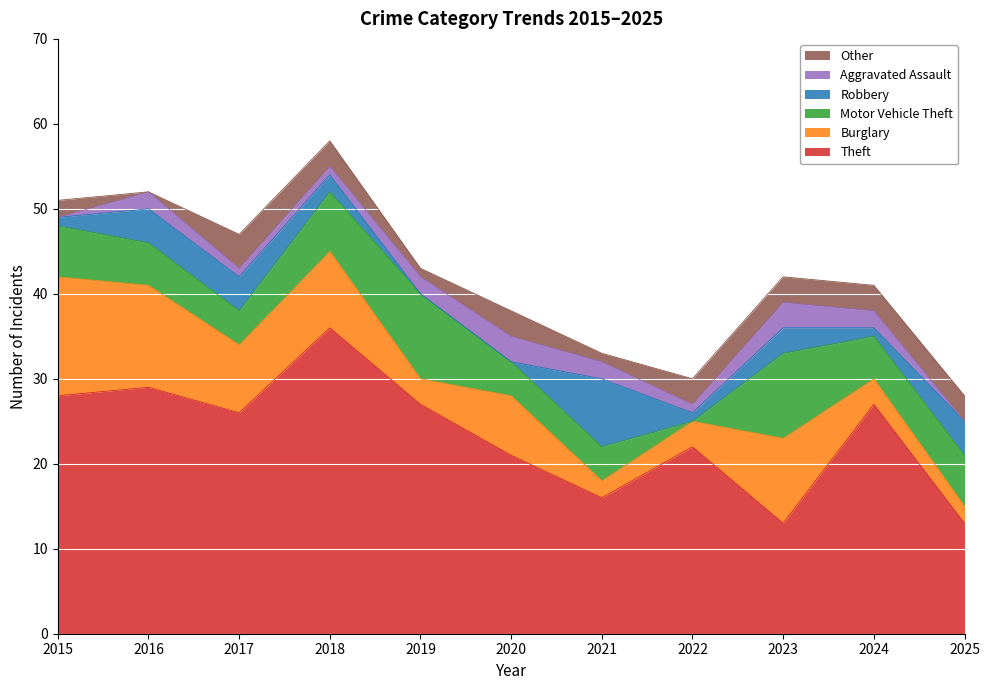

How many interior local peaks does the Theft series have?

4